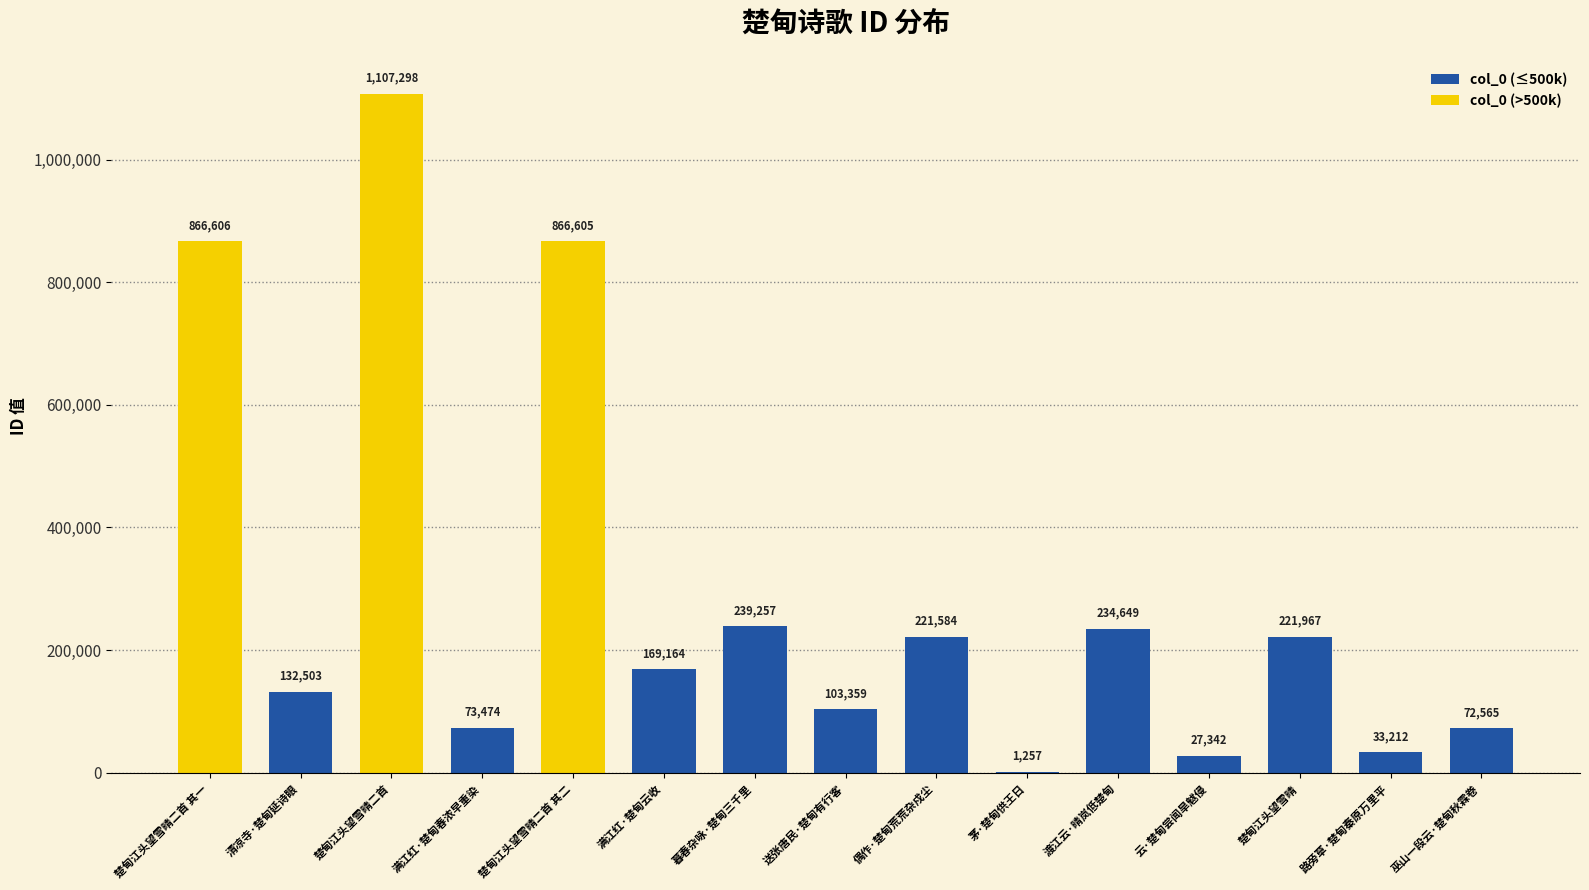

The value at 渡江云·晴岚低楚甸 is 135807. True or false?

False